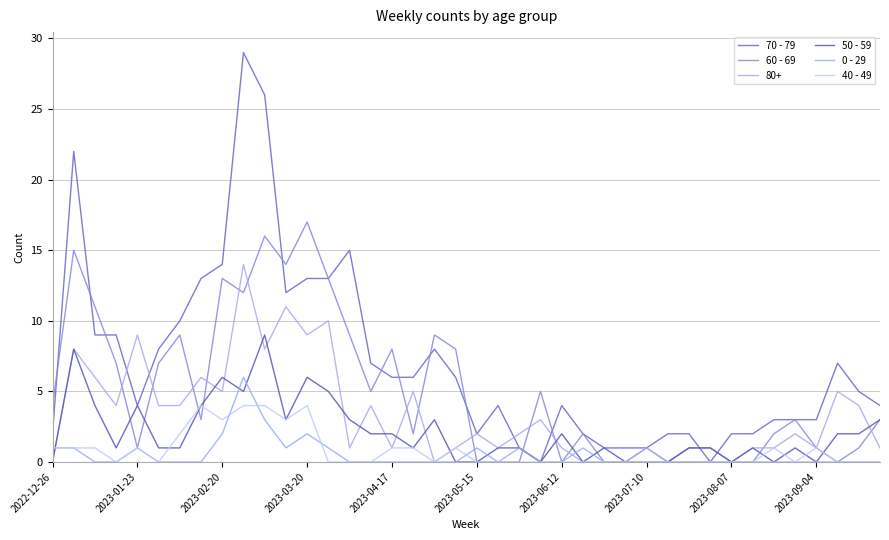

What are all the series names shown in the legend?

70 - 79, 60 - 69, 80+, 50 - 59, 0 - 29, 40 - 49